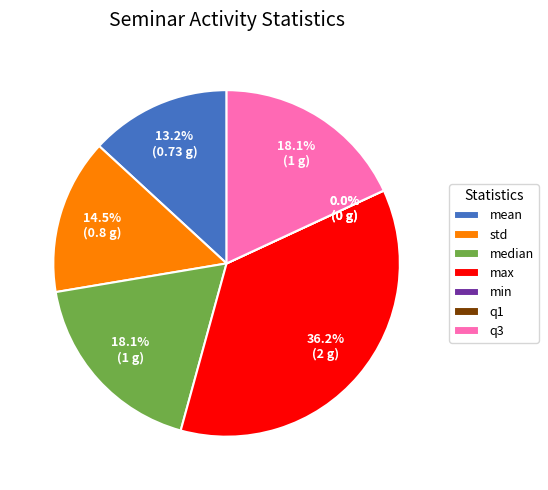

Rank the categories by value from lowest to highest.

min, q1, mean, std, median, q3, max